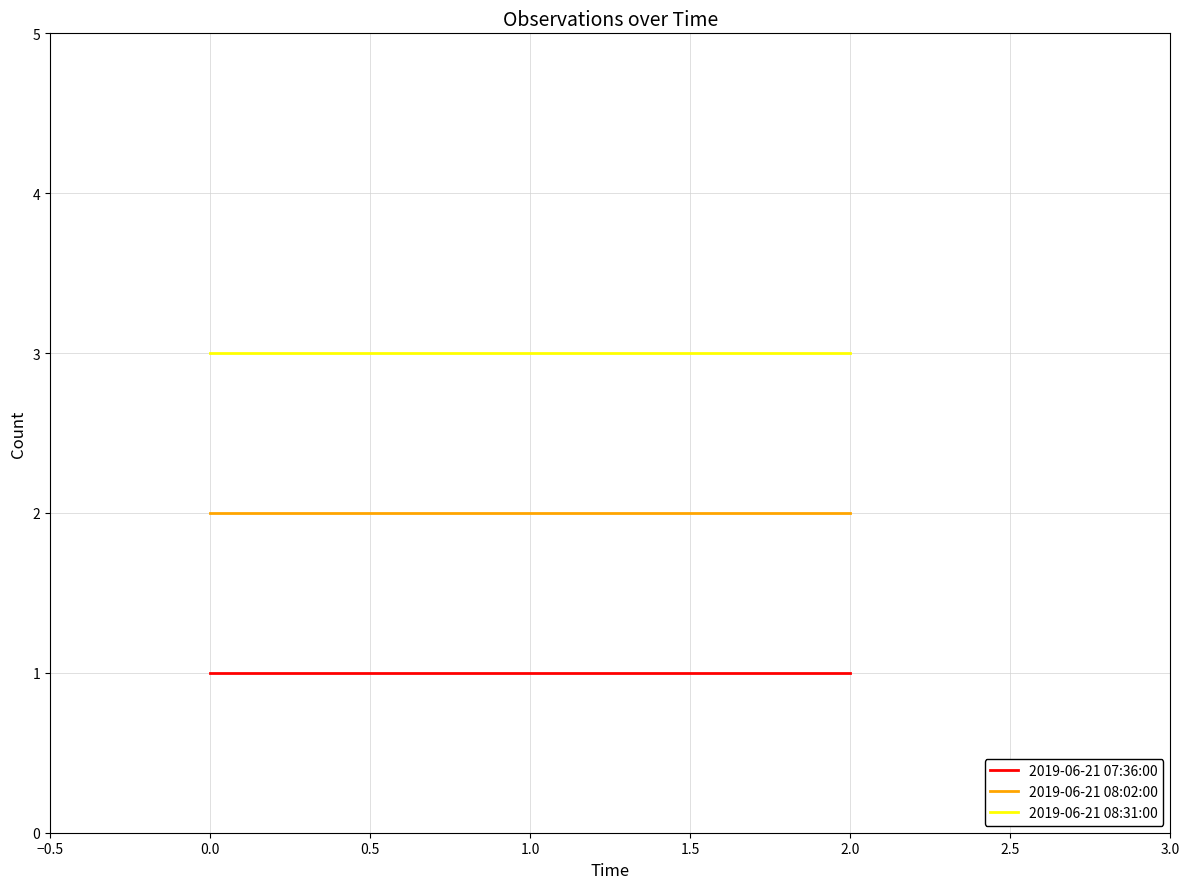

What position from the right is 0.0?

3